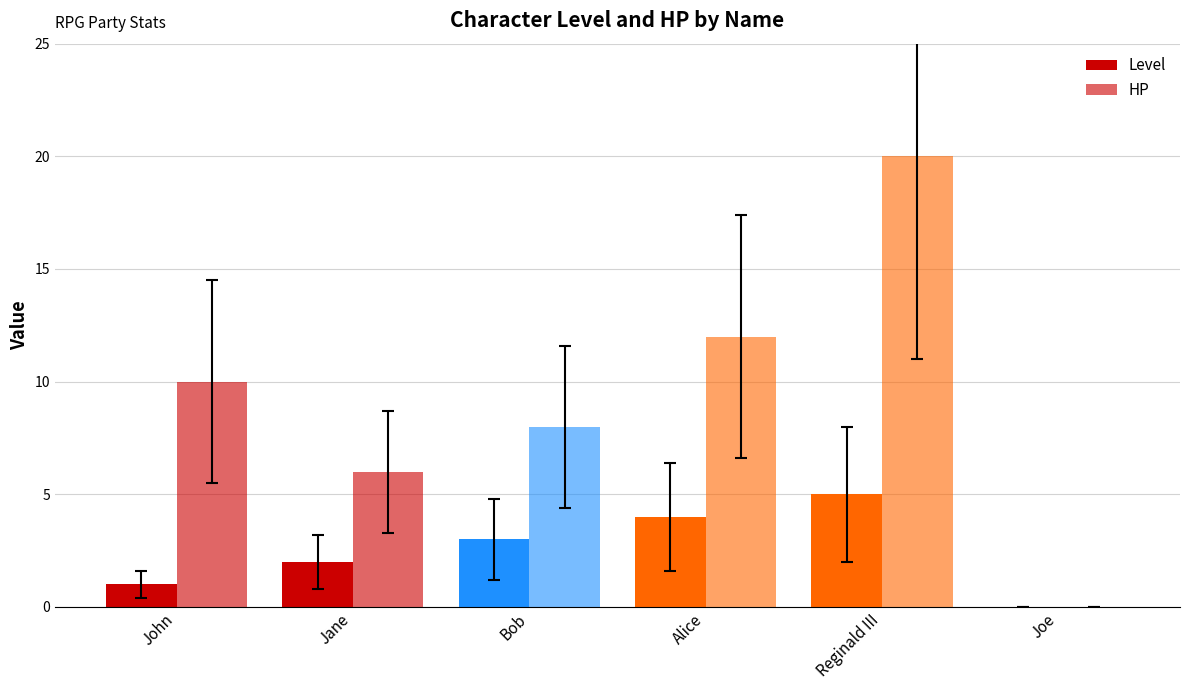

At which label does Level first exceed 3?

Alice